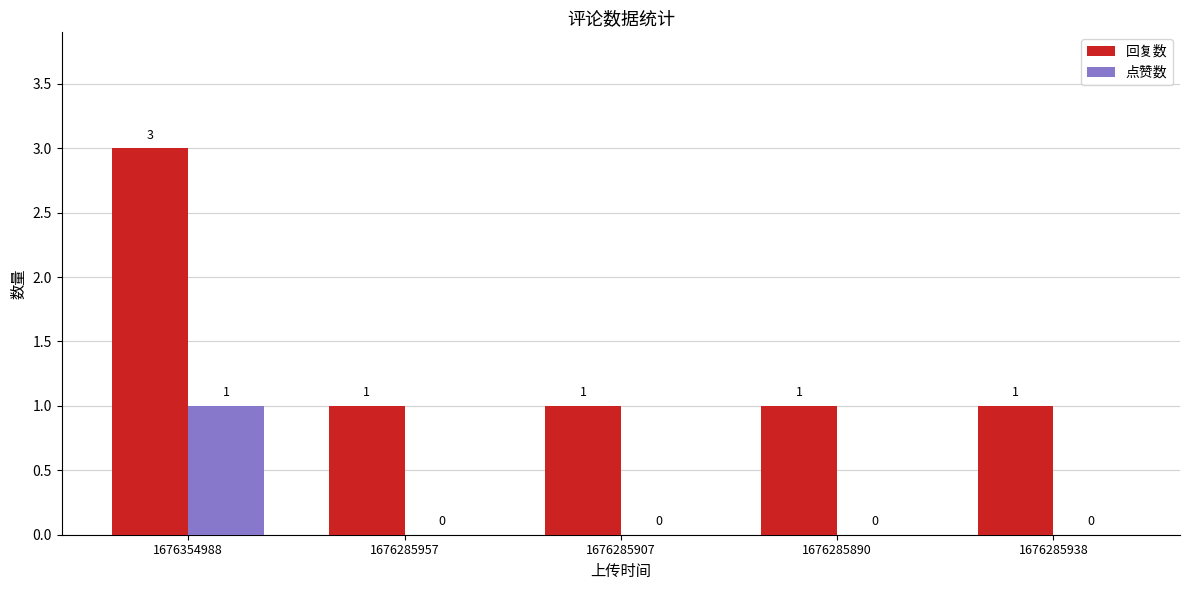

What is the difference between the 点赞数 values at 1676354988 and 1676285890?

1